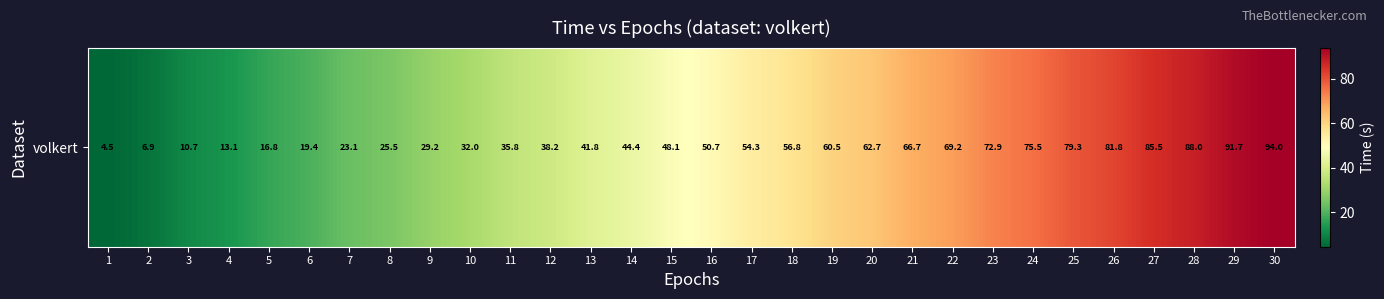

List the labels in order of value, smallest first.

1, 2, 3, 4, 5, 6, 7, 8, 9, 10, 11, 12, 13, 14, 15, 16, 17, 18, 19, 20, 21, 22, 23, 24, 25, 26, 27, 28, 29, 30